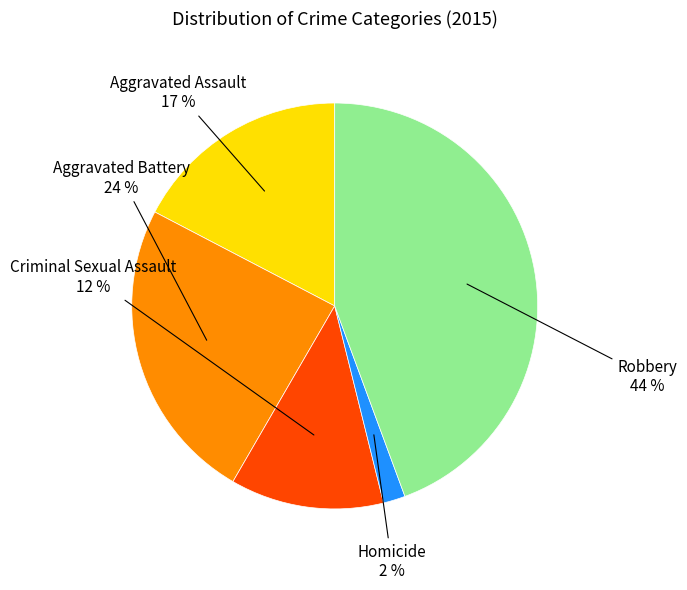

Does any single category account for the majority?

No